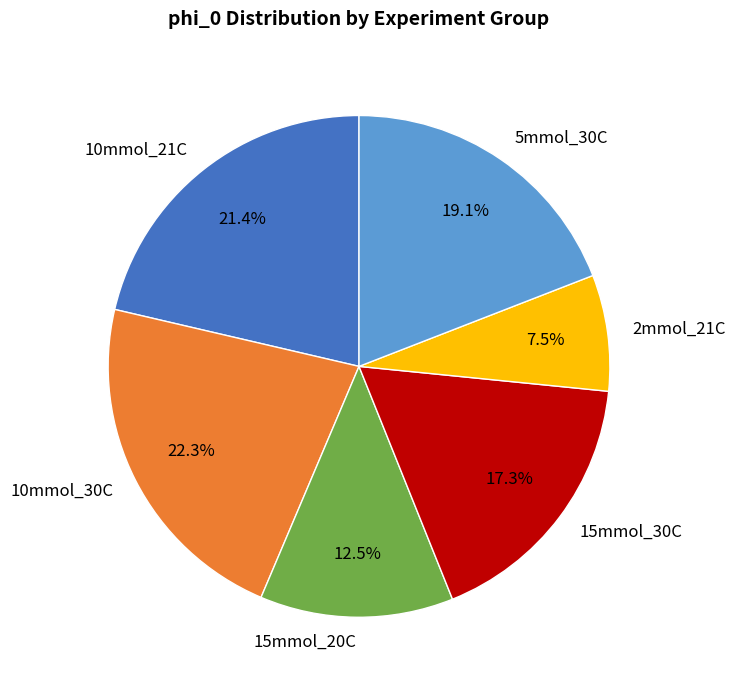

How many slices are in this pie chart?

6